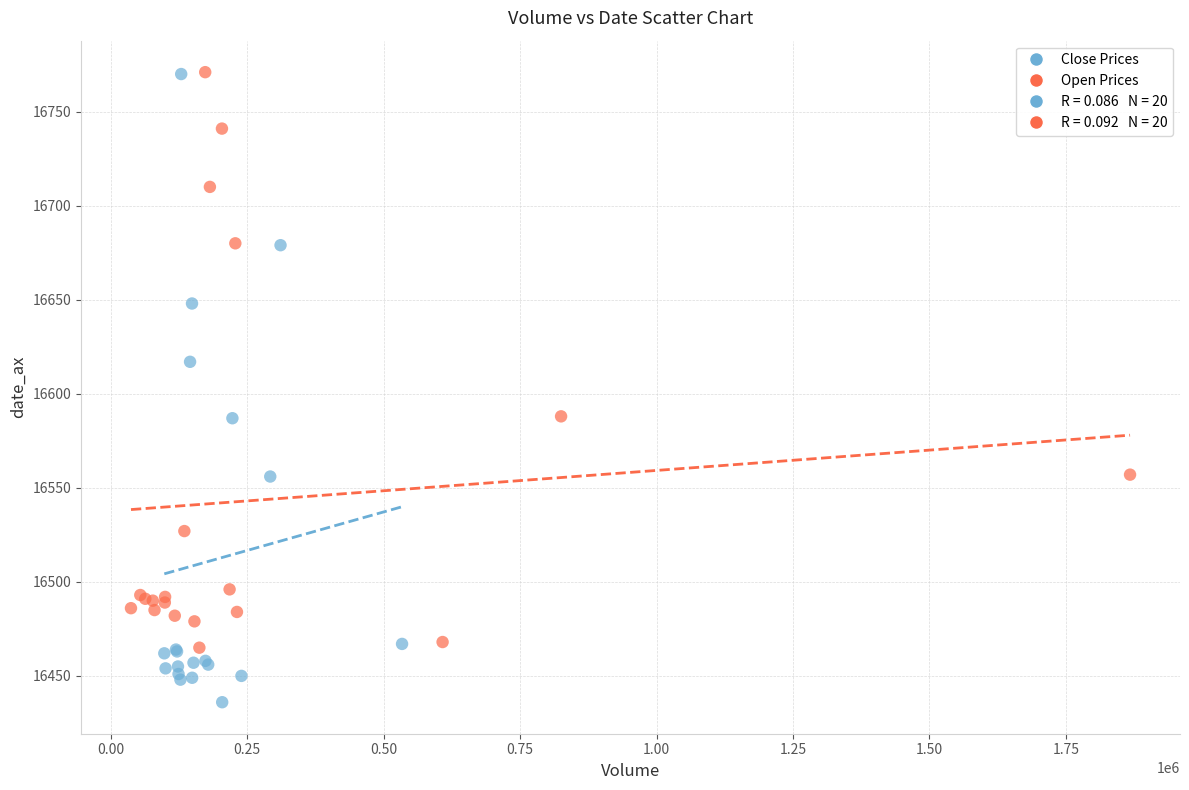

Which series has the largest Y range (max minus min)?

Close Prices